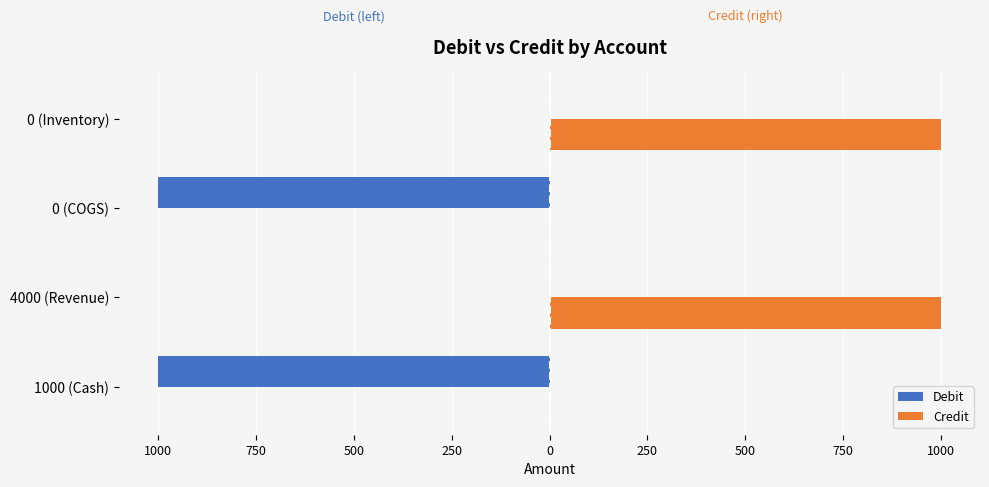

List the series in order of their overall mean, highest first.

Credit, Debit